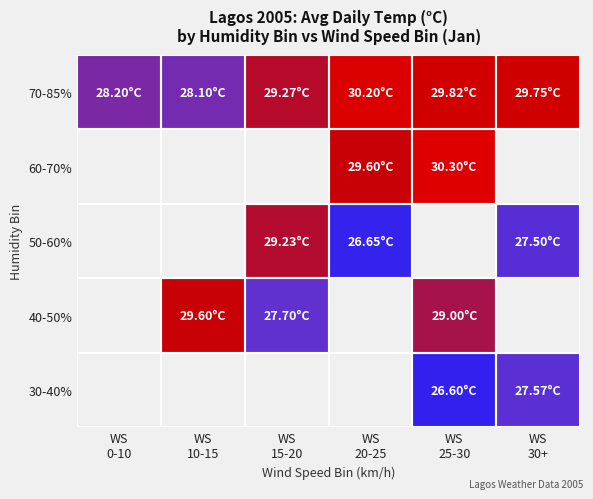

Between WS
30+ and WS
25-30, which is larger?

WS
30+